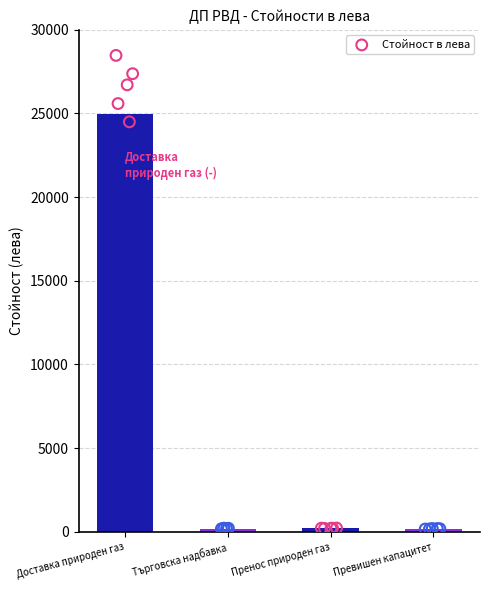

Between Превишен капацитет and Търговска надбавка, which is larger?

Търговска надбавка